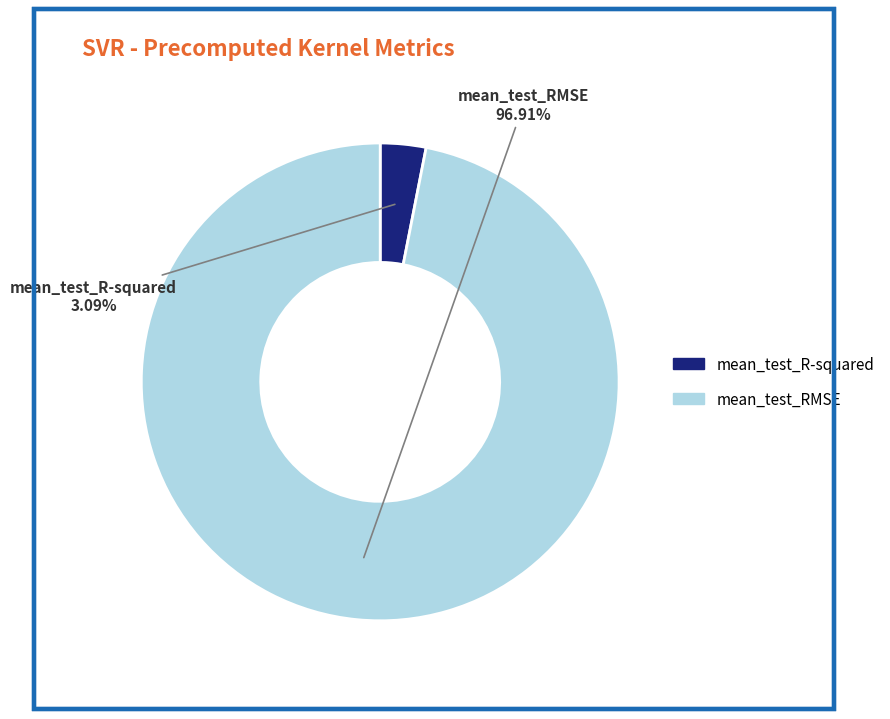

Is it true that mean_test_RMSE is 97% of the pie?

True